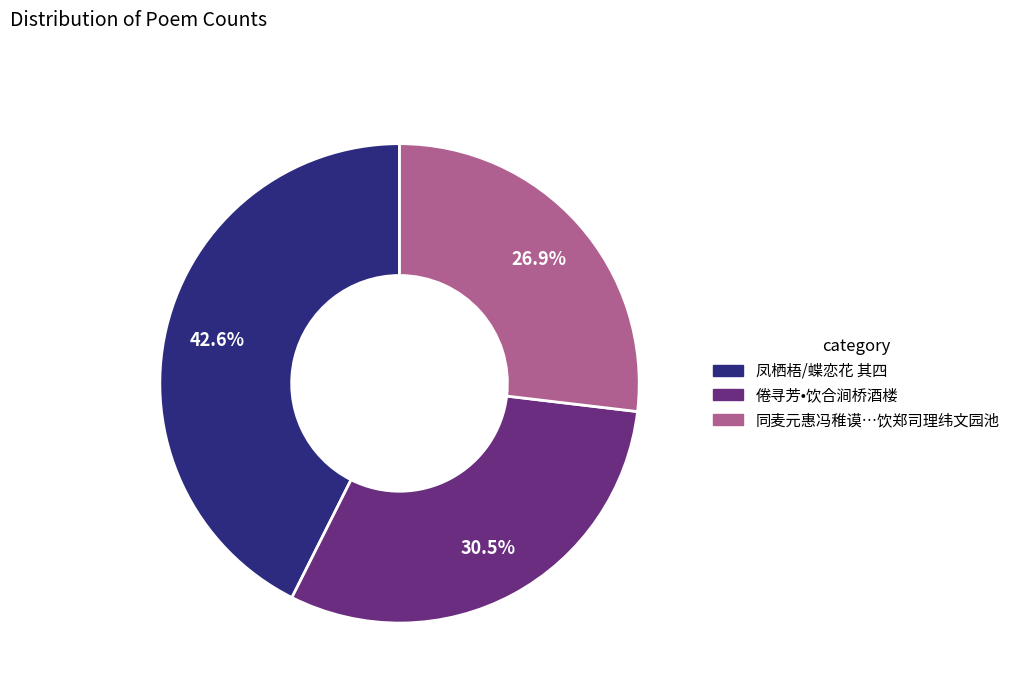

Does any single category account for the majority?

No